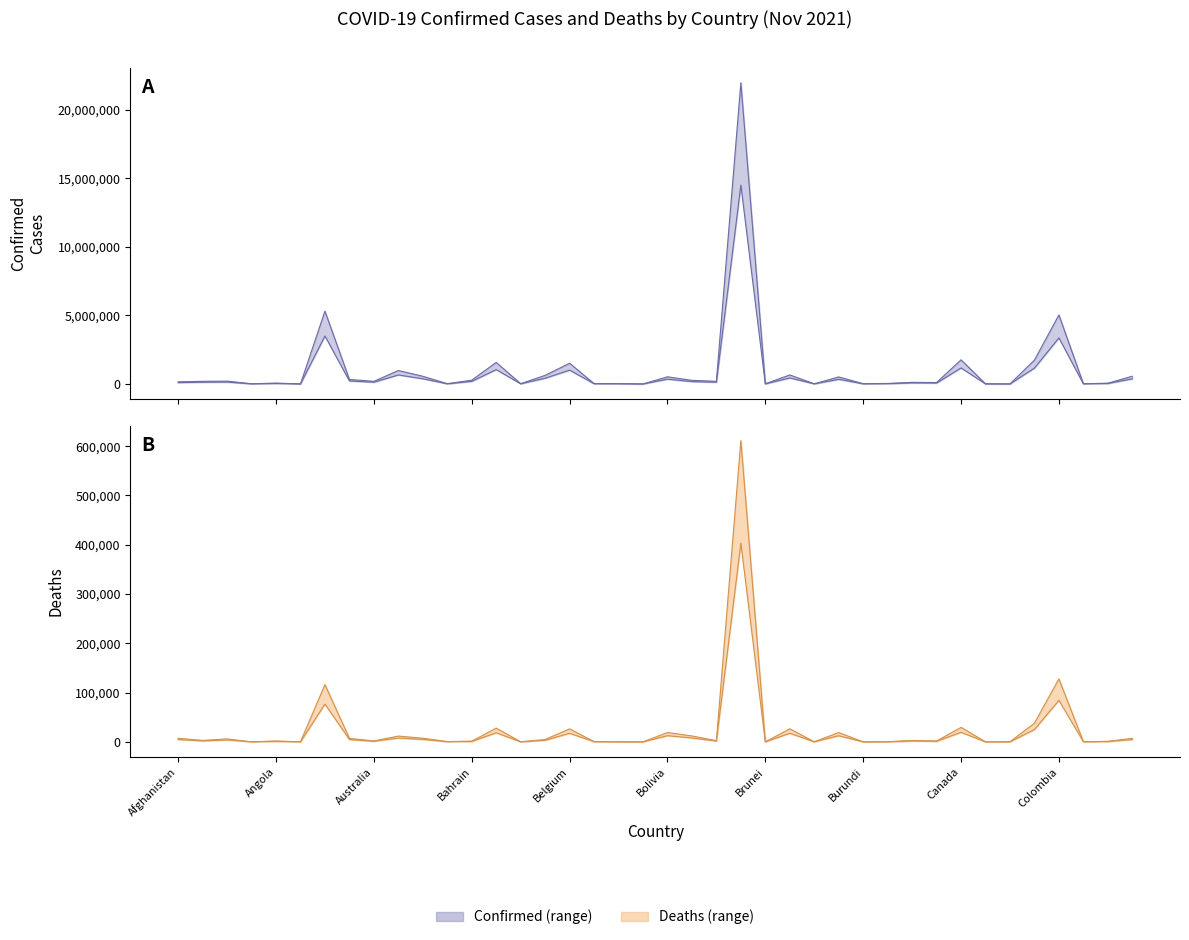

True or false: Confirmed and Deaths intersect in this chart.

False